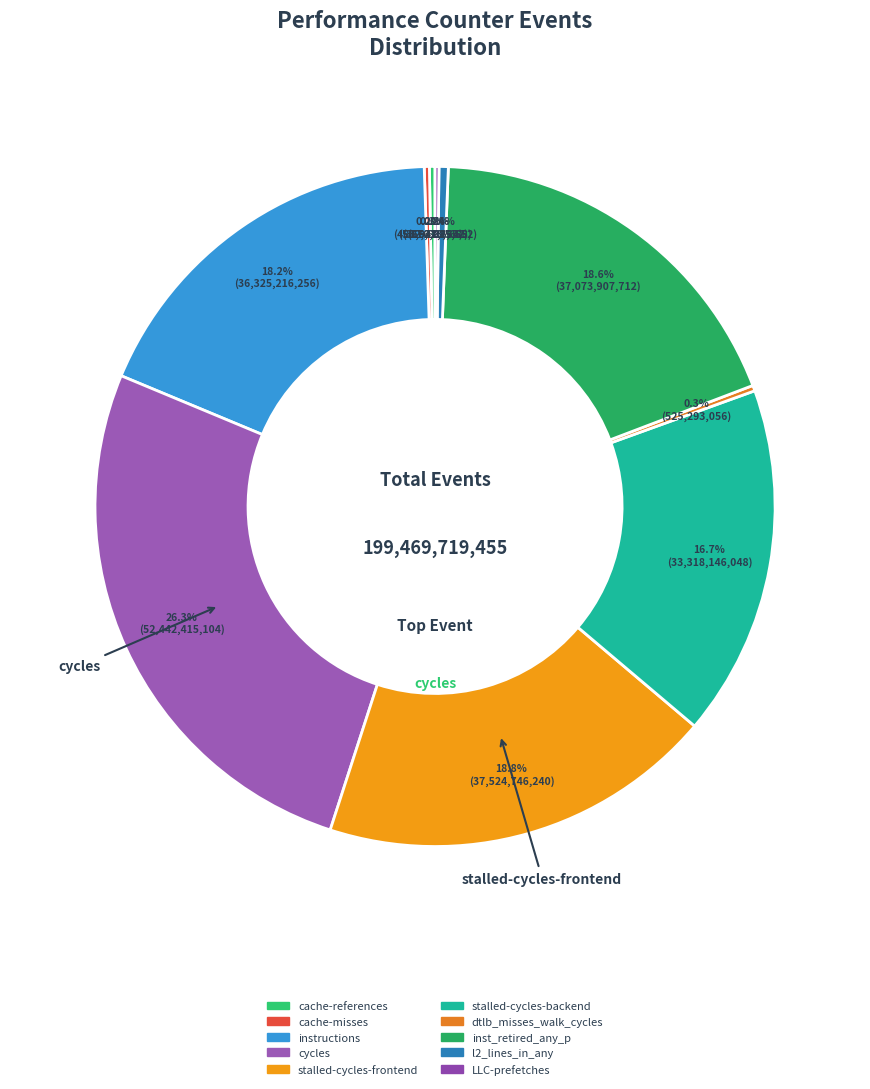

How much of the chart is everything except instructions?

81.8%